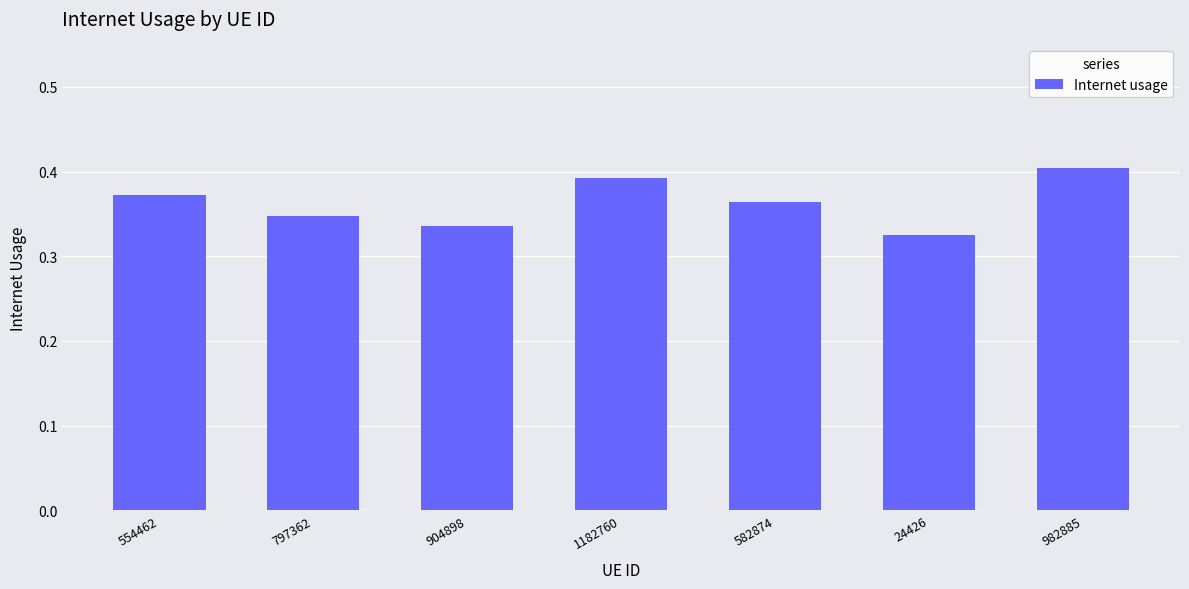

Is it true that the value at 582874 is 0.4?

True